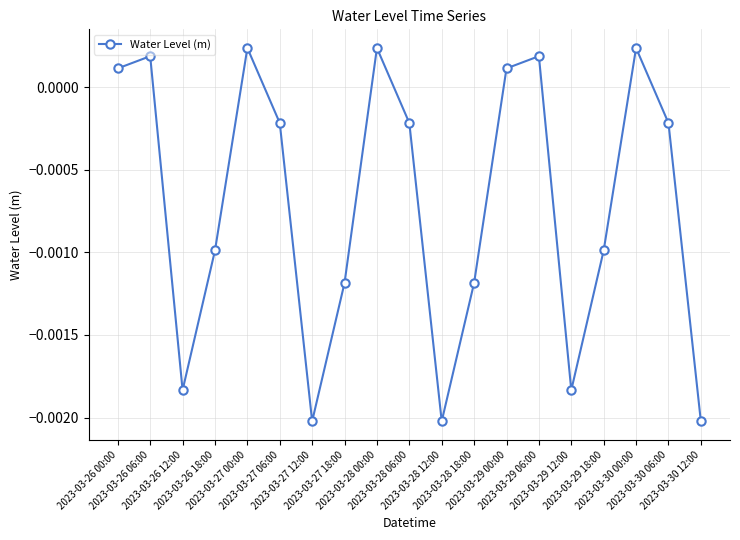

Is this an area chart (filled region under the line)?

No